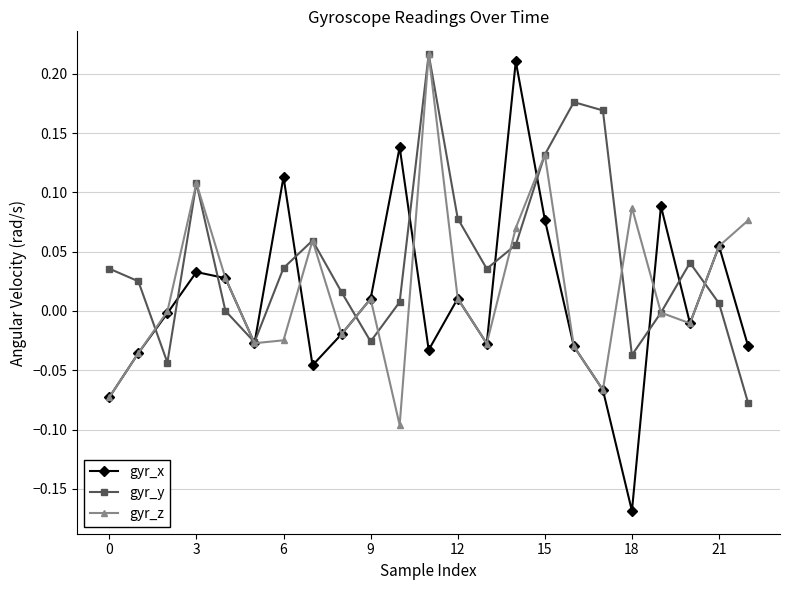

In gyr_y, how many points are higher than both neighbors (excluding endpoints)?

5